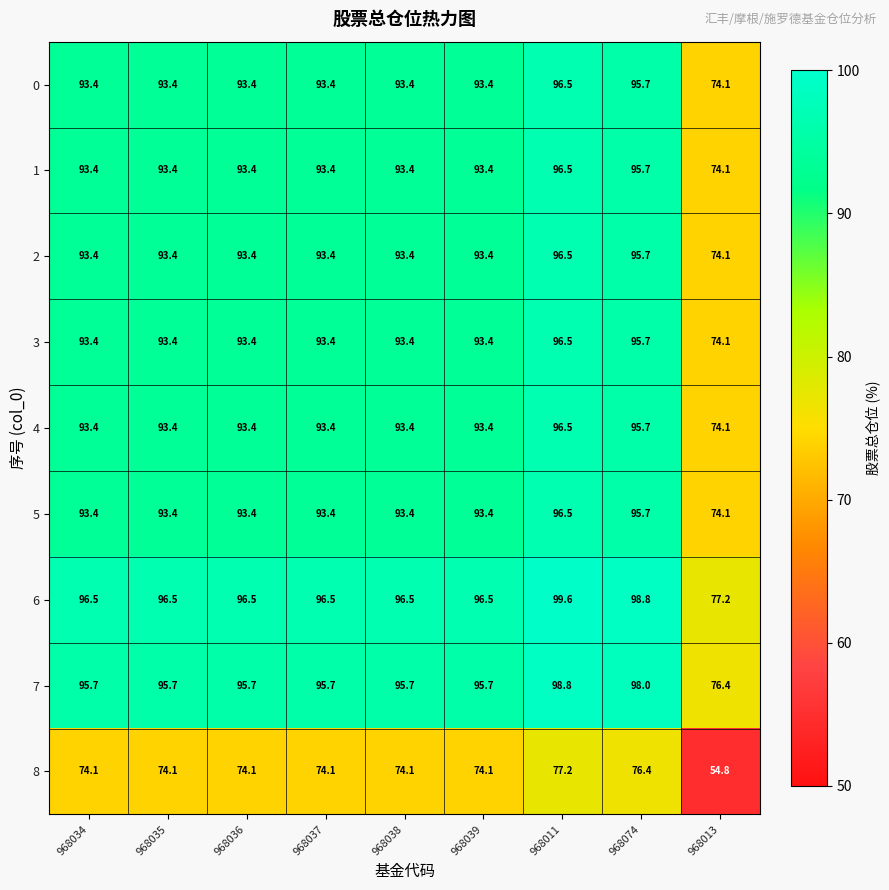

Where does the 4 series first go above 93?

968034